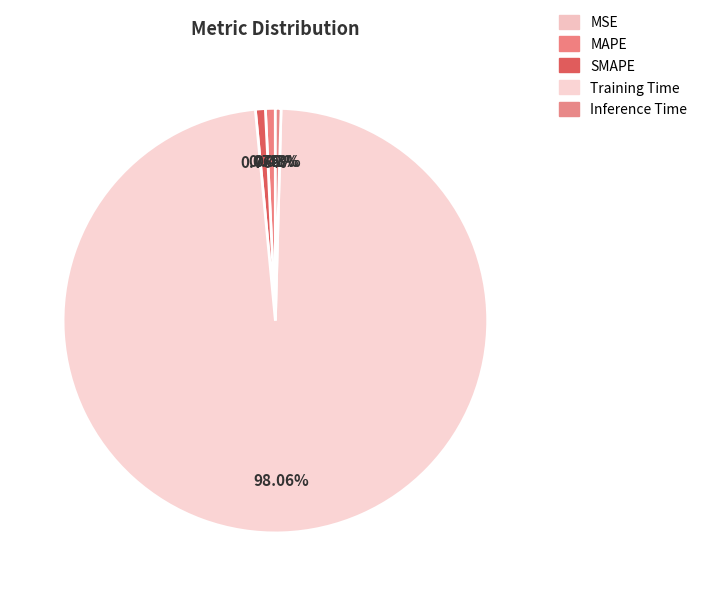

What percentage is the Training Time slice, to the nearest percent?

98%